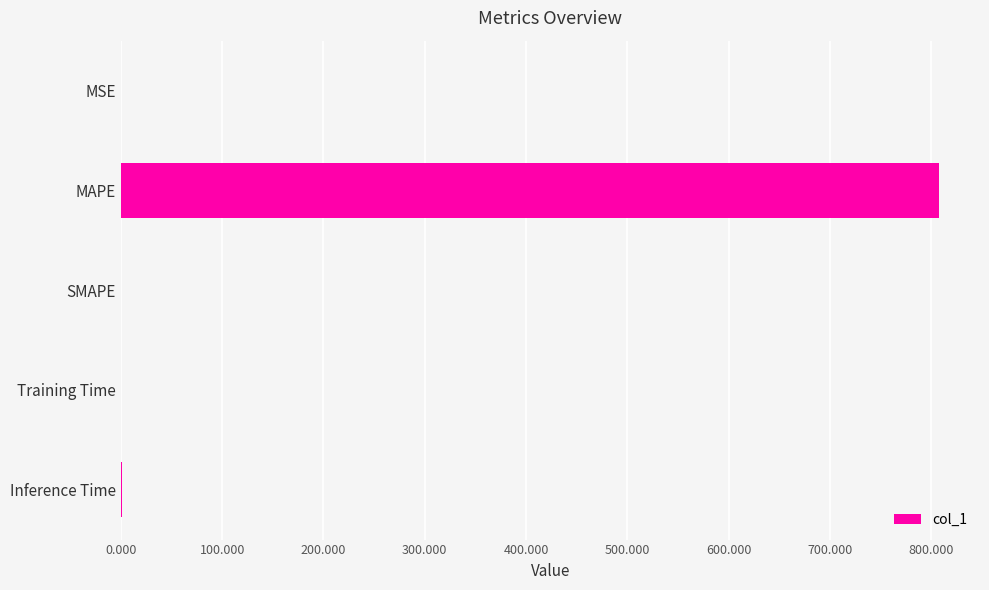

Between MAPE and SMAPE, which is larger?

MAPE